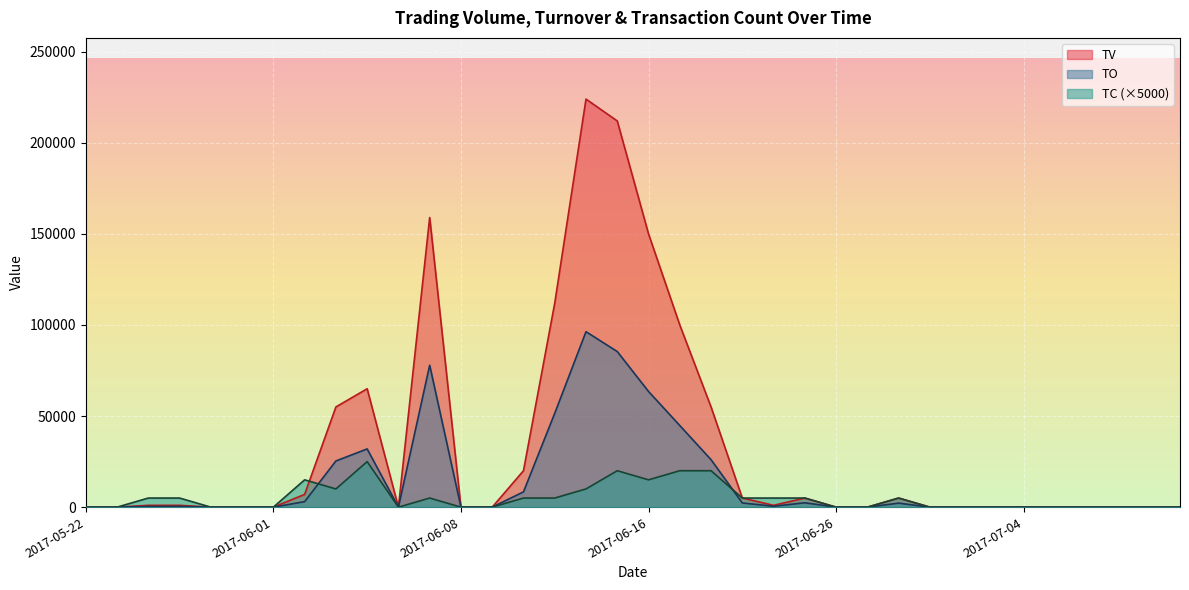

What is the sum of all TV values?

1177000